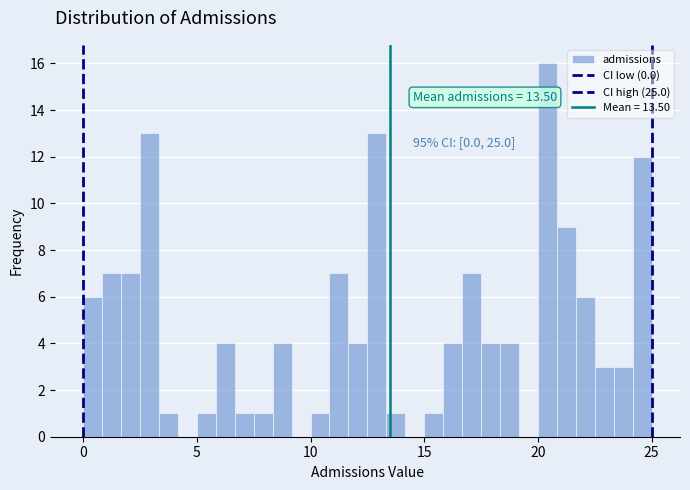

Read against the x-axis, roughly where is the centre of the tallest bar?

20.5